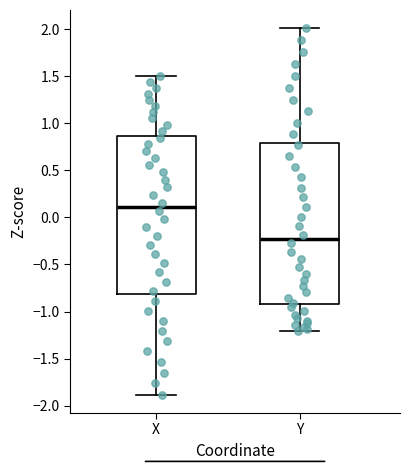

Reading left to right, read every box against the y-axis: the position of its median line, the range the box covers, and the ends of its whiskers. The values are not printed on the chart, so give them approximately, as read against the axis.

X: median 0.10, box -0.80 to 0.85, whiskers -1.90 to 1.50
Y: median -0.25, box -0.90 to 0.80, whiskers -1.20 to 2.00